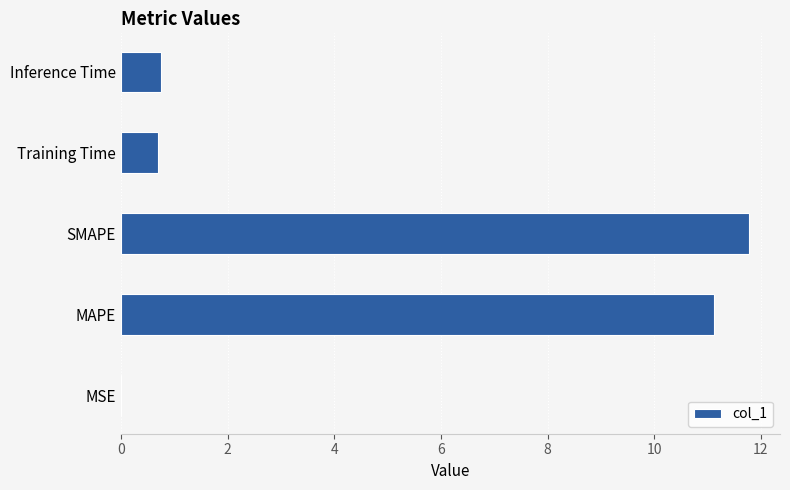

True or false: the data shows 0.7 at Training Time.

True